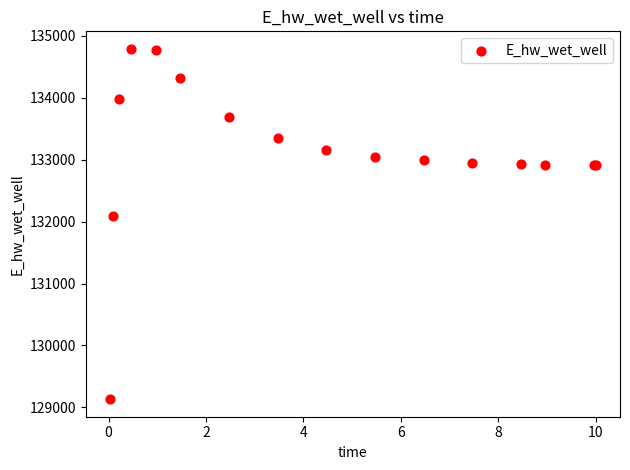

What Y value in the scatter plot is closest to 131961?

132084.7